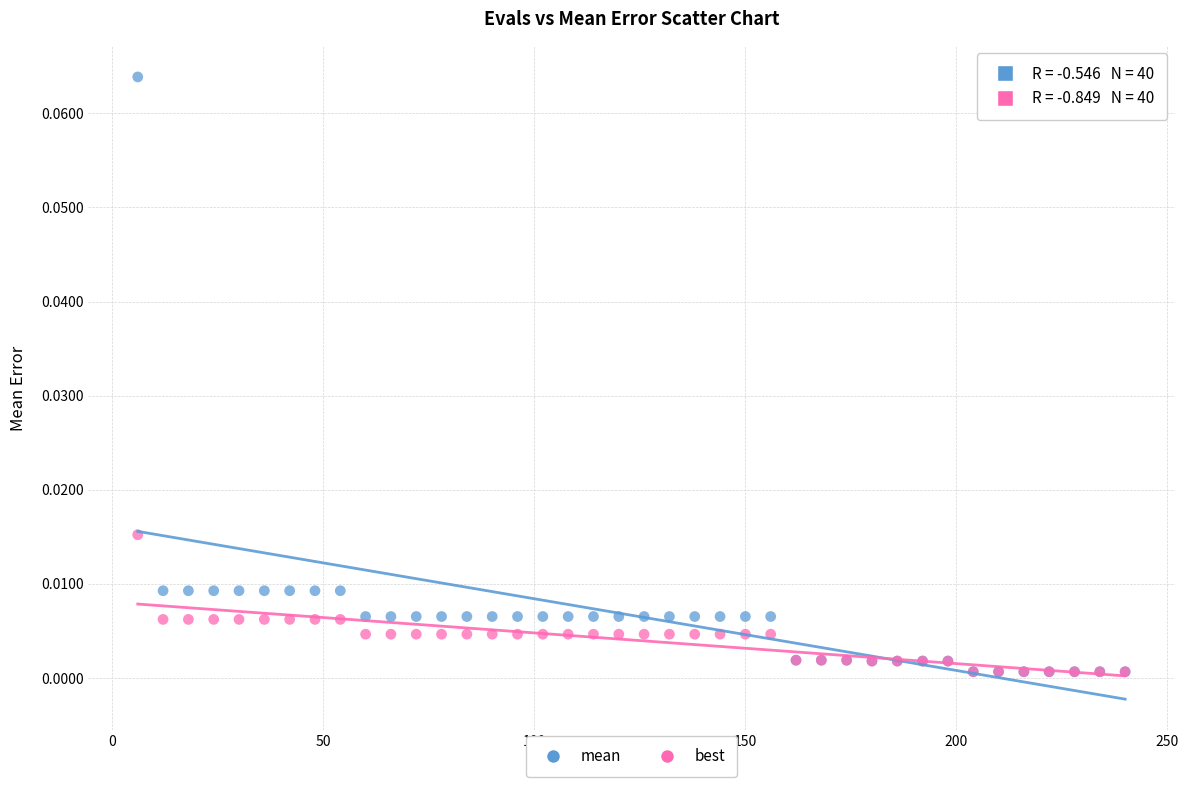

Which series has the largest Y range (max minus min)?

mean